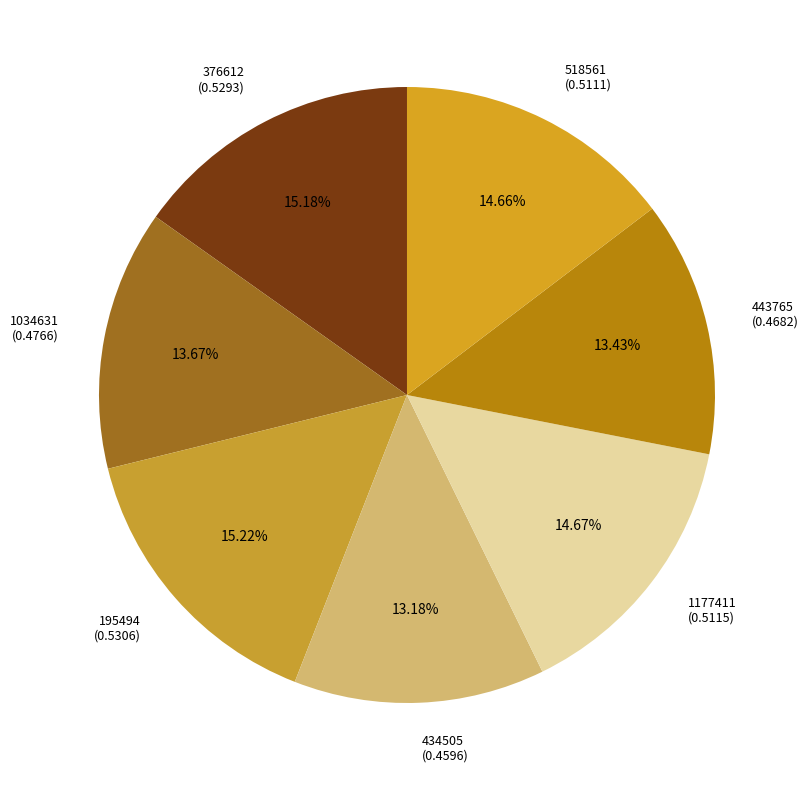

True or false: 518561 accounts for 15% of the total.

True